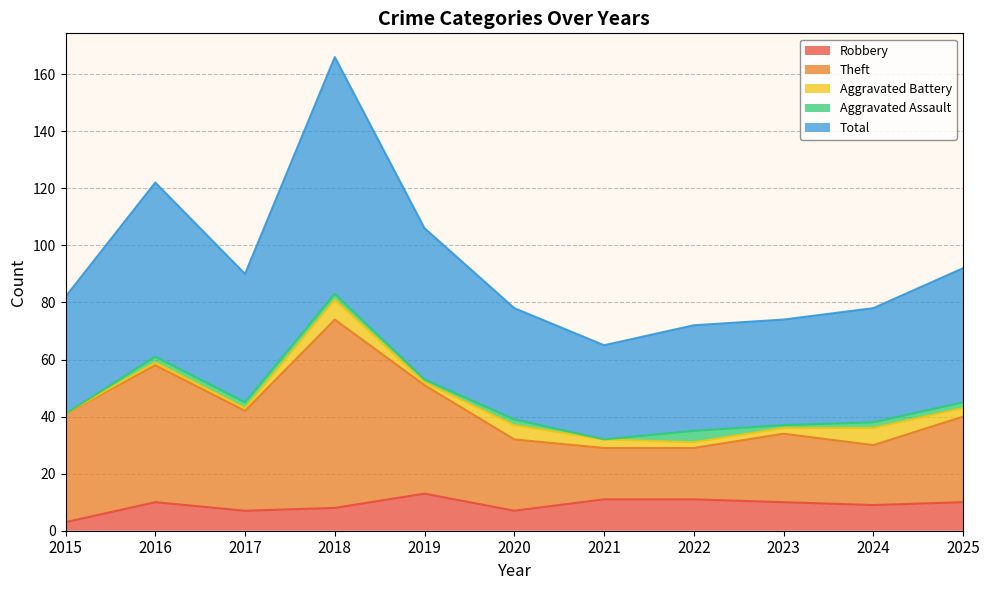

Is it true that Robbery equals 13 at 2019?

True